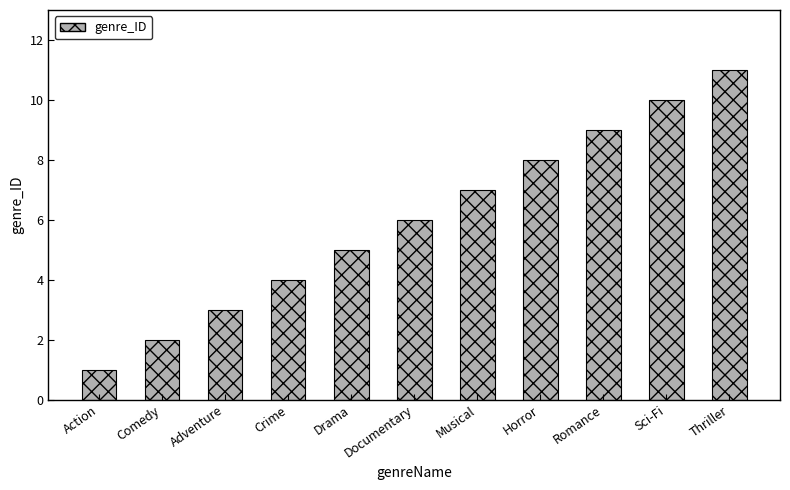

Reading left to right, what are all the values shown in this chart?

1	2	3	4	5	6	7	8	9	10	11